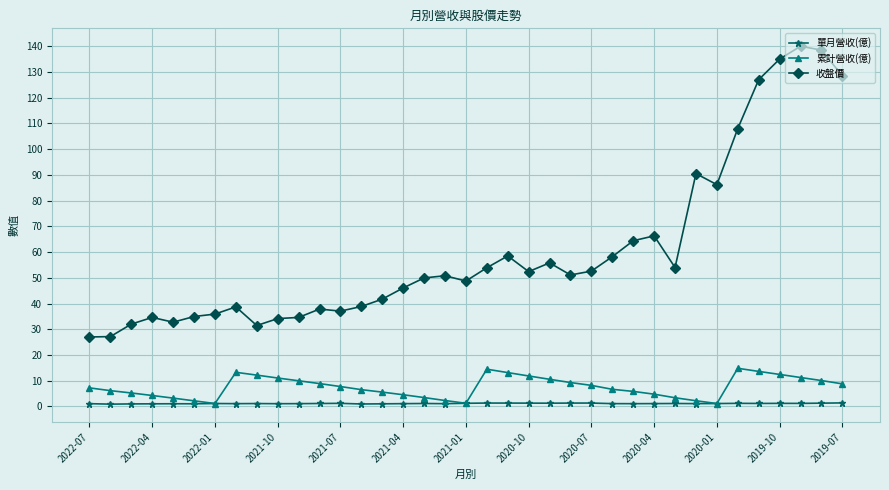

In 單月營收(億), how many points are higher than both neighbors (excluding endpoints)?

10